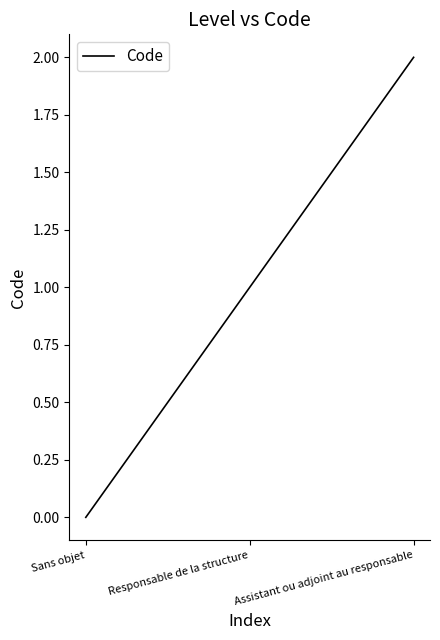

At which label is the value closest to 1?

Responsable de la structure